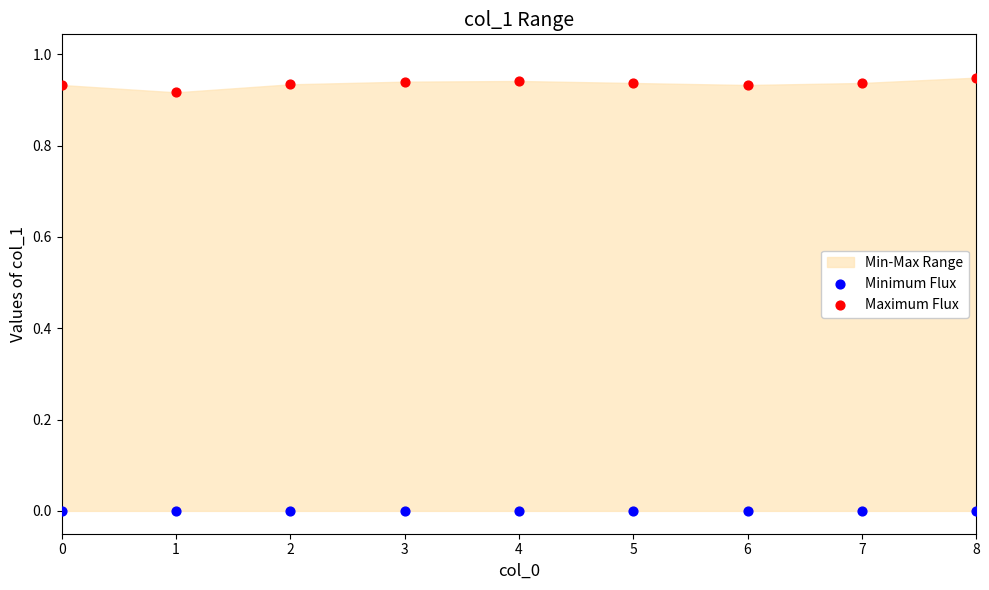

Which series reaches the maximum Y coordinate?

Maximum Flux